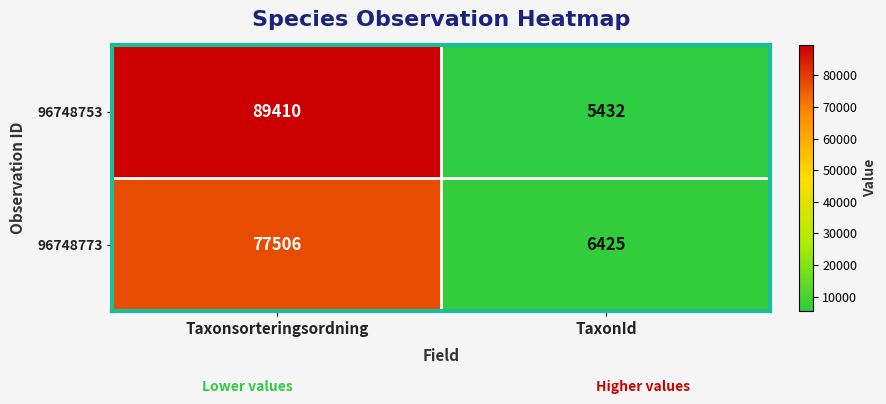

What is the smallest value displayed?

5432